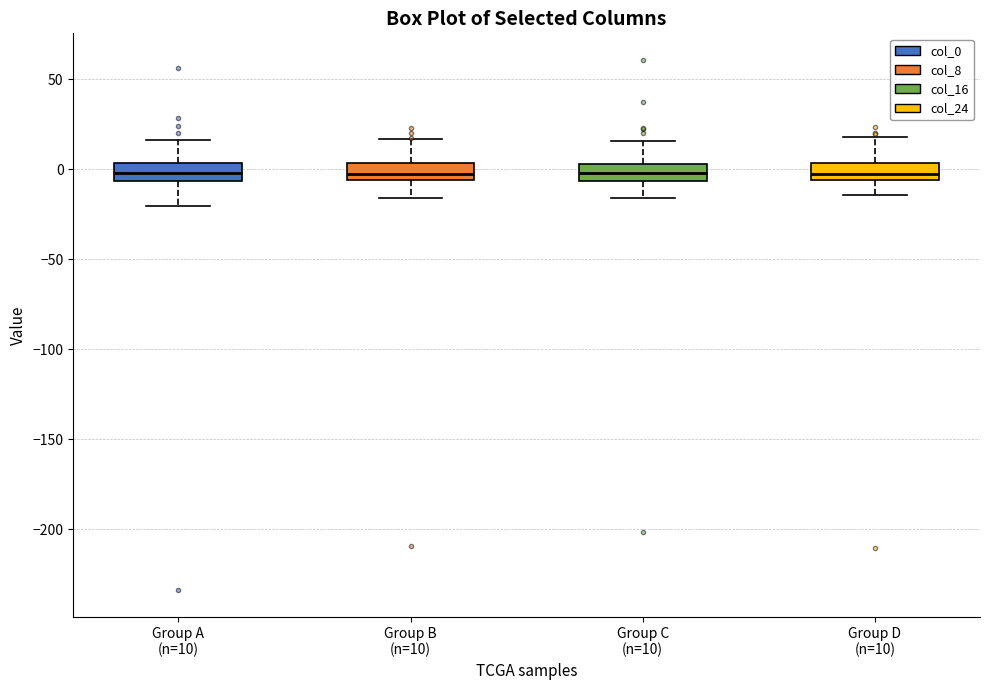

Where is the lower edge of the box for Group D (n=10) on the y-axis? The values are not printed on the chart, so give them approximately, as read against the axis.

-5